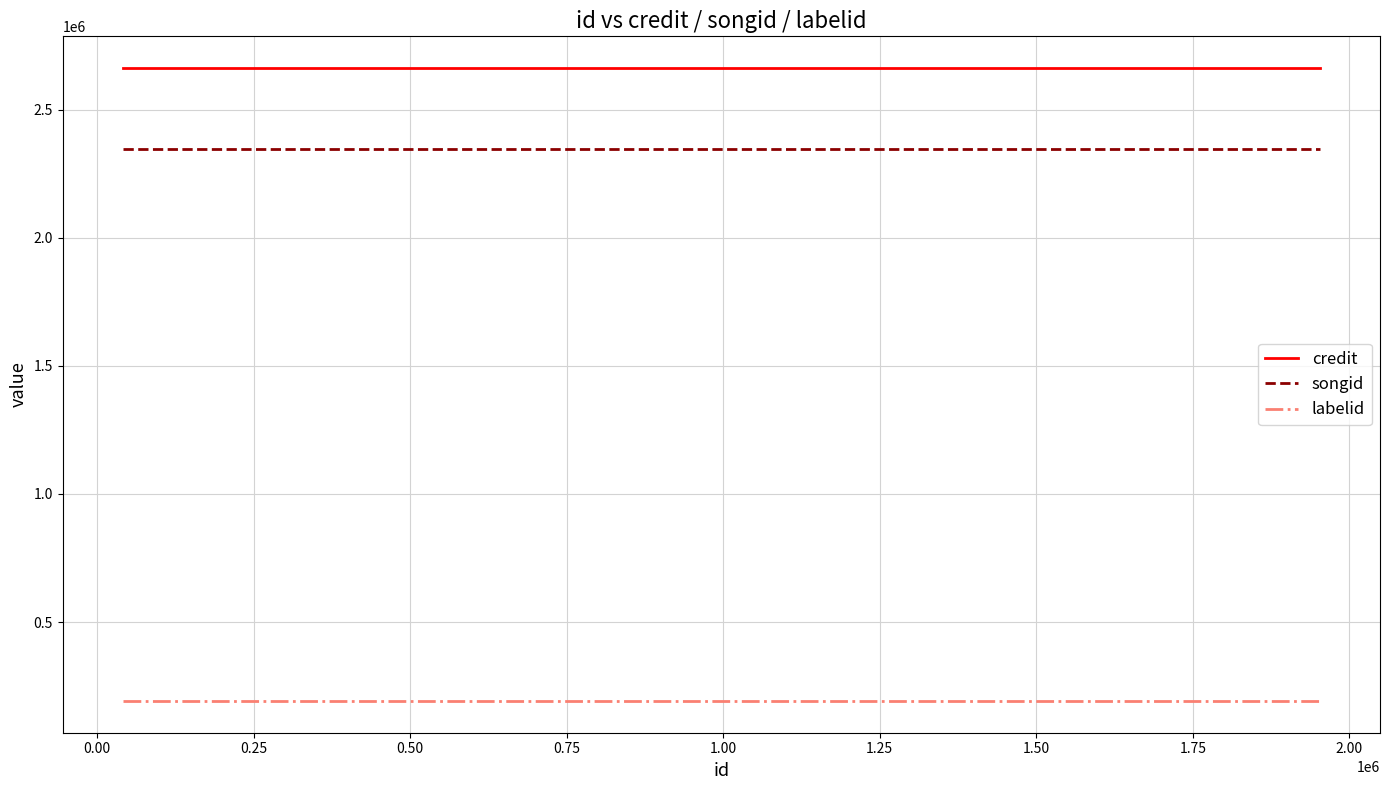

Which series has the largest total across all categories?

credit